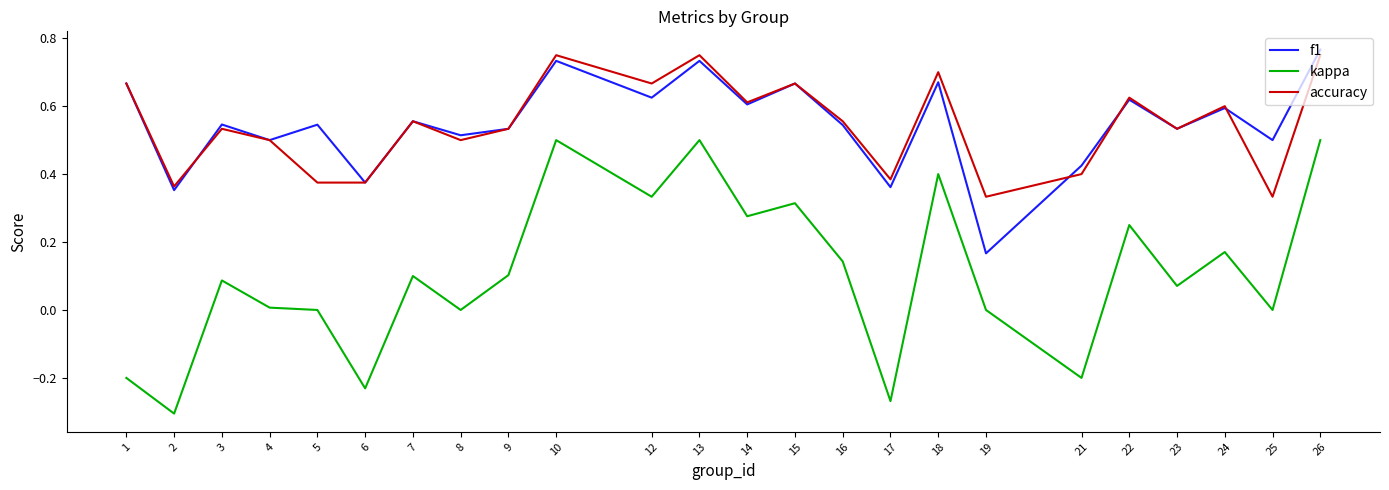

In f1, how many points are higher than both neighbors (excluding endpoints)?

9